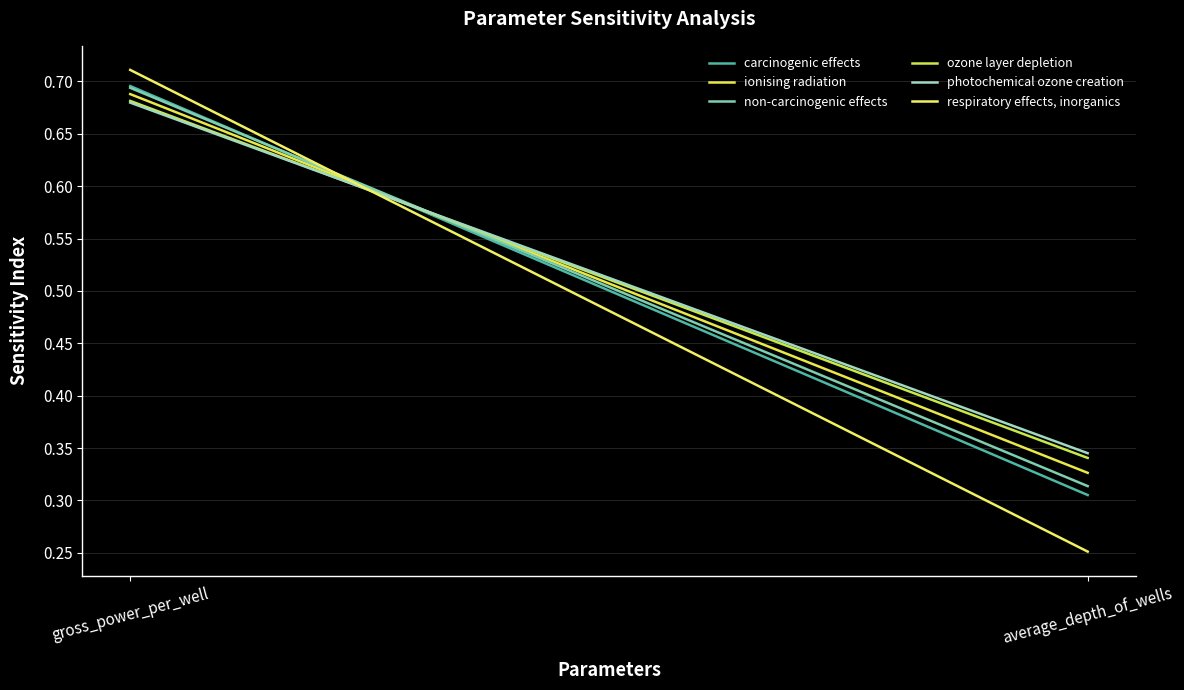

At how many categories does at least one series exceed 0?

2